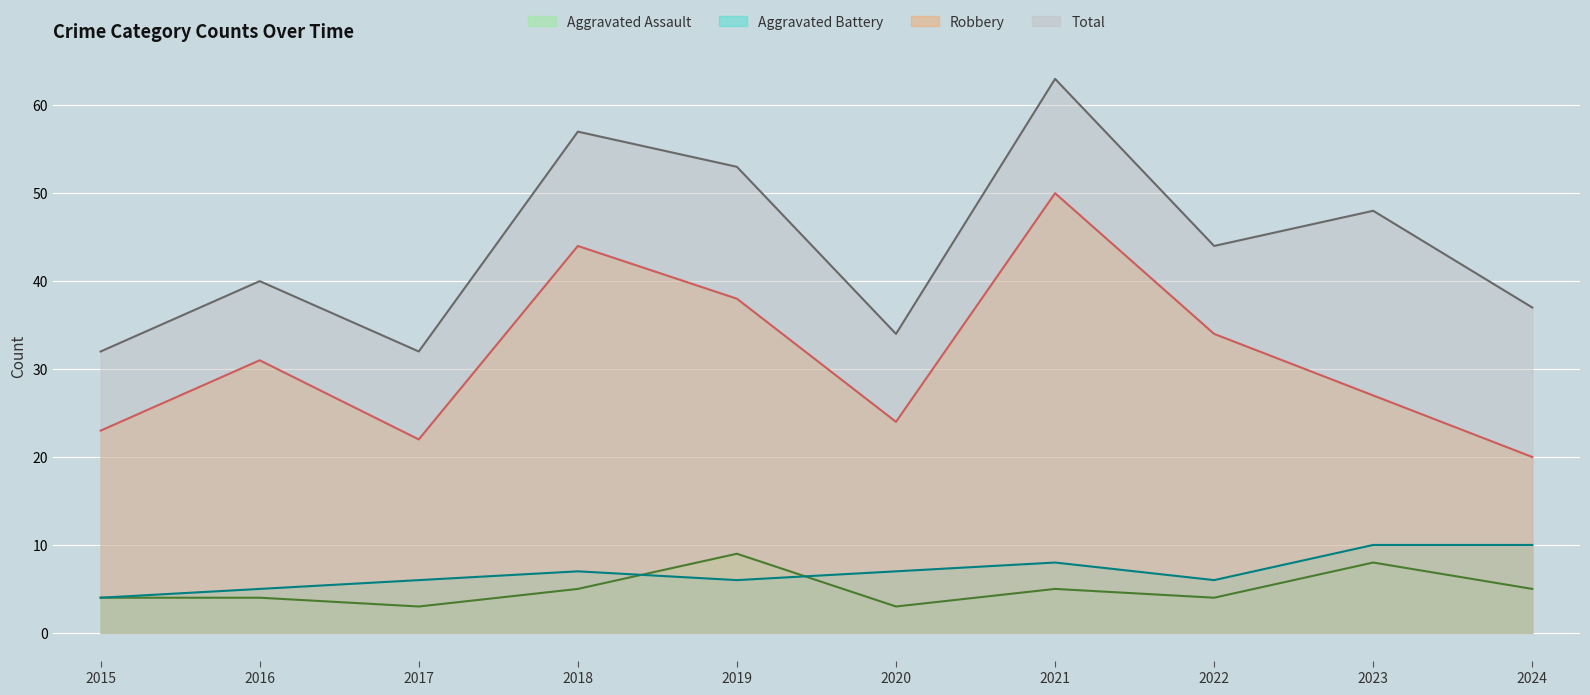

True or false: Aggravated Assault and Robbery intersect in this chart.

False